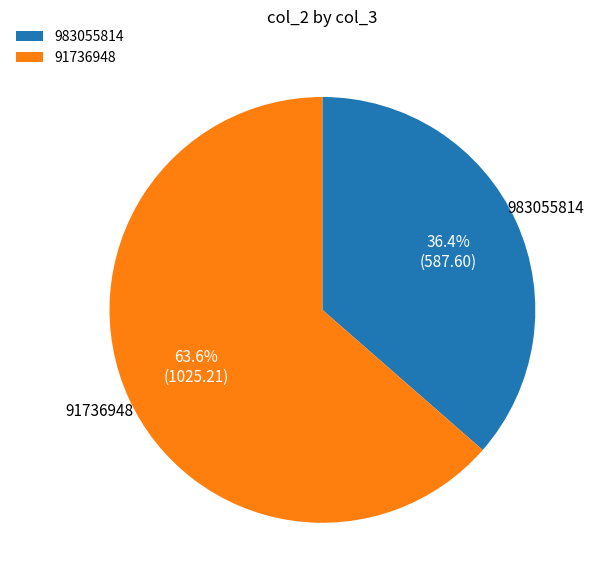

How many slices are in this pie chart?

2